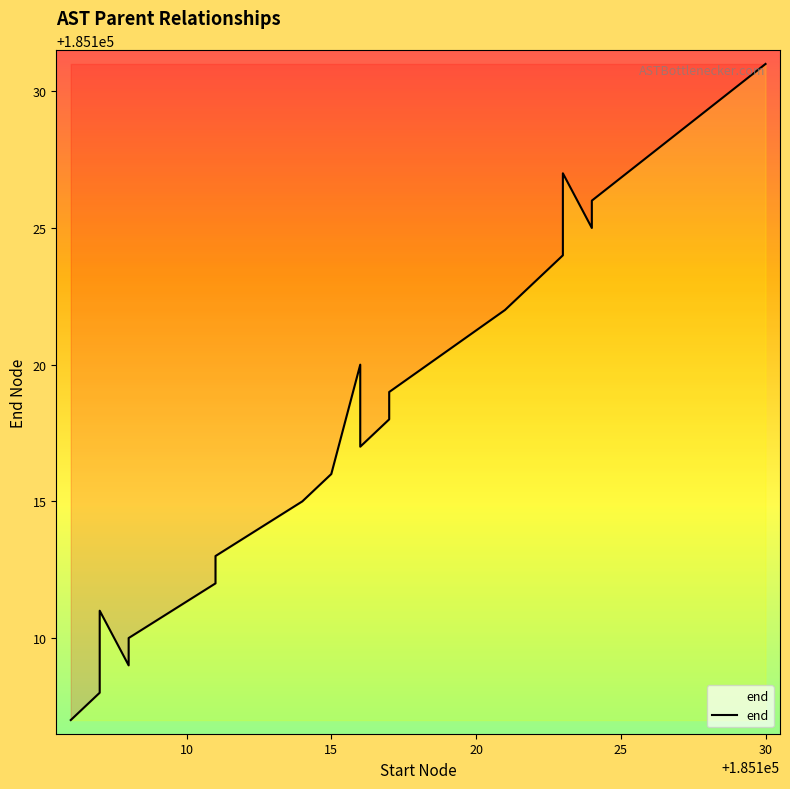

What is the difference between the maximum and second lowest values?

23